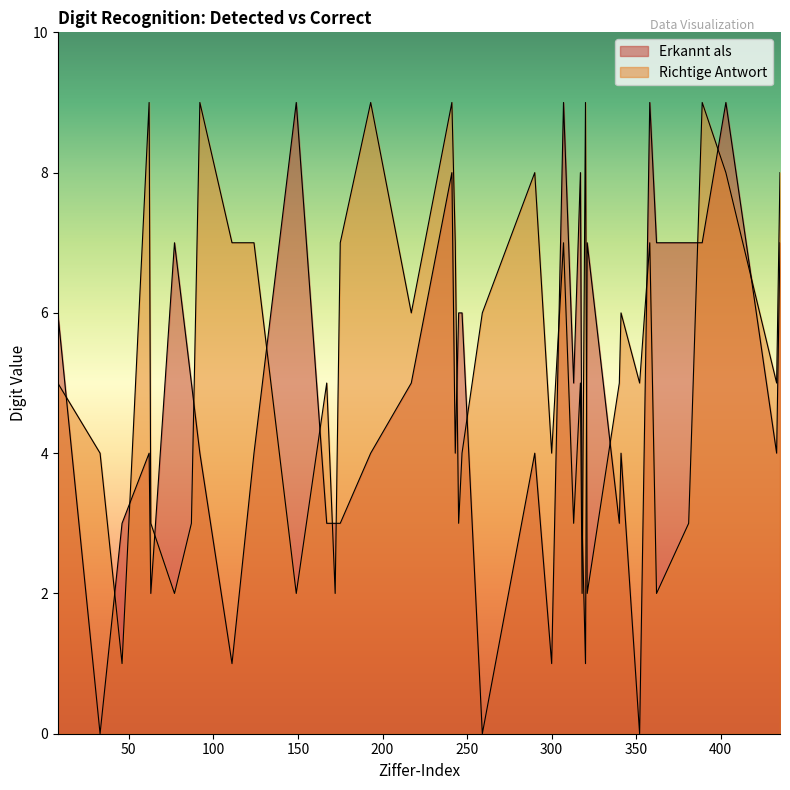

How many positive values does the Erkannt als series have?

37